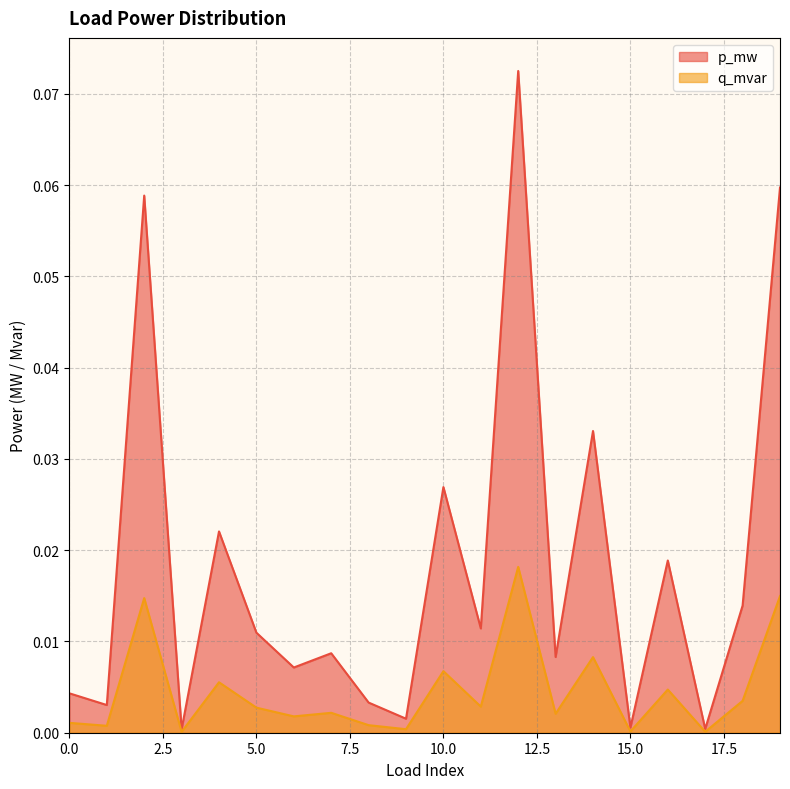

At which category does p_mw reach its first local valley?

1